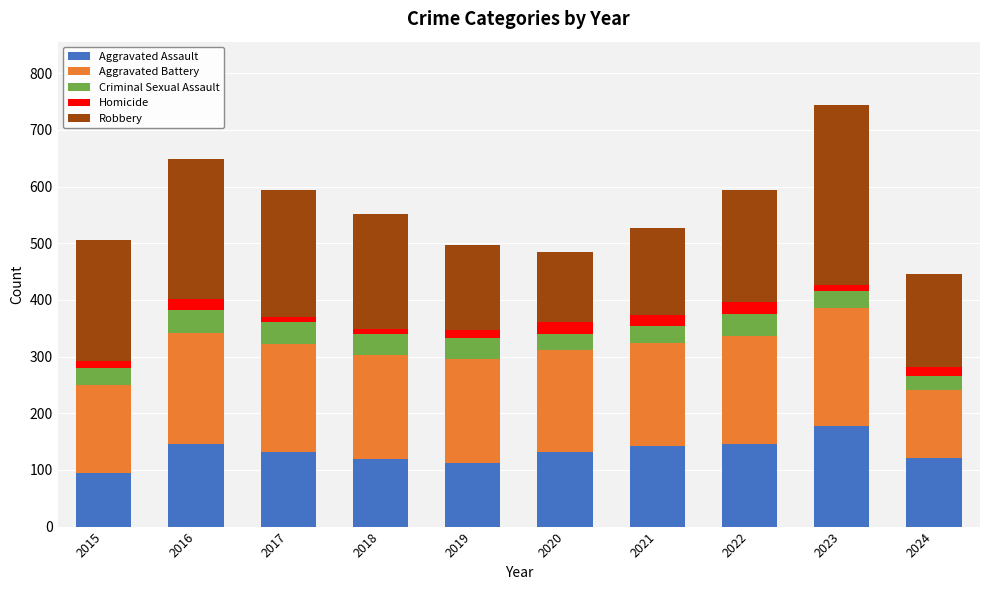

Which category has the lowest value in the Aggravated Assault series?

2015